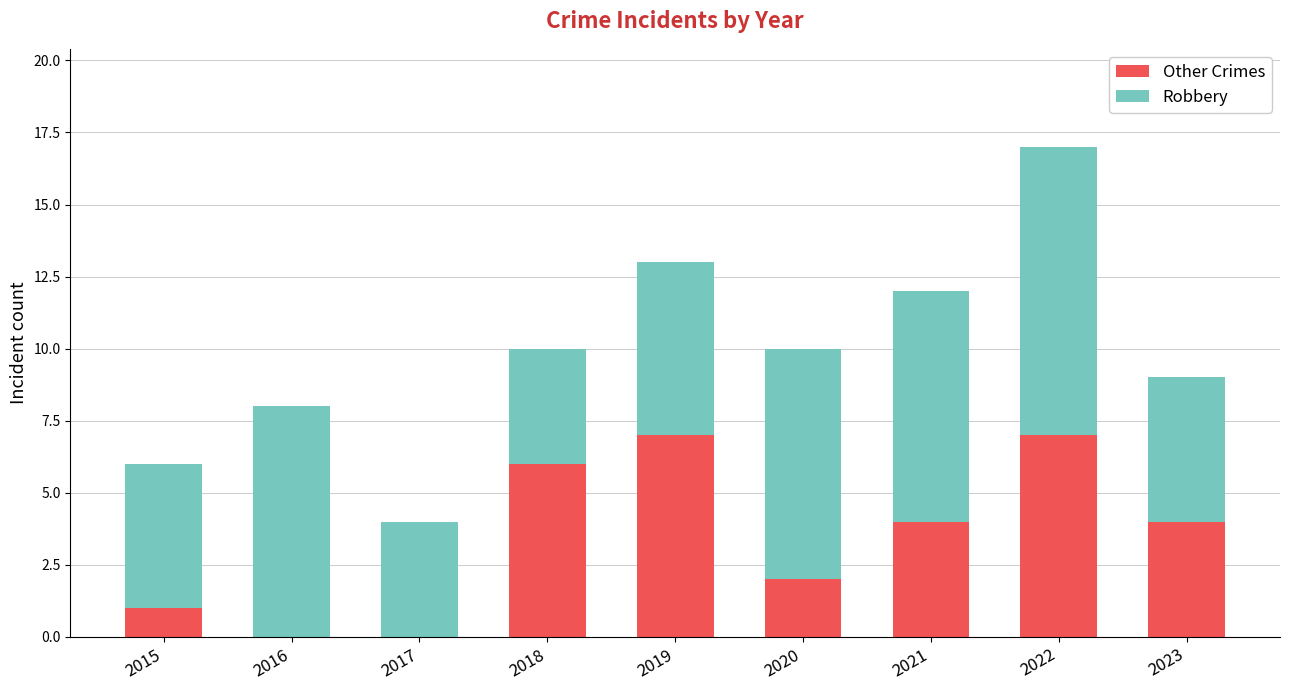

Reading left to right, what are the values for Other Crimes?

2015=1	2016=0	2017=0	2018=6	2019=7	2020=2	2021=4	2022=7	2023=4